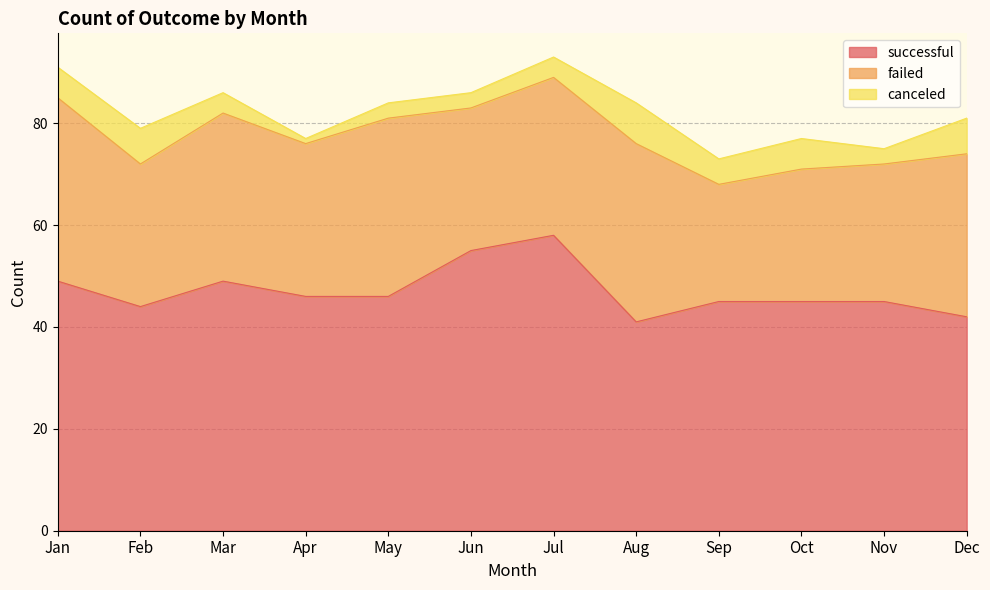

Which has a higher value, Jun or May?

Jun